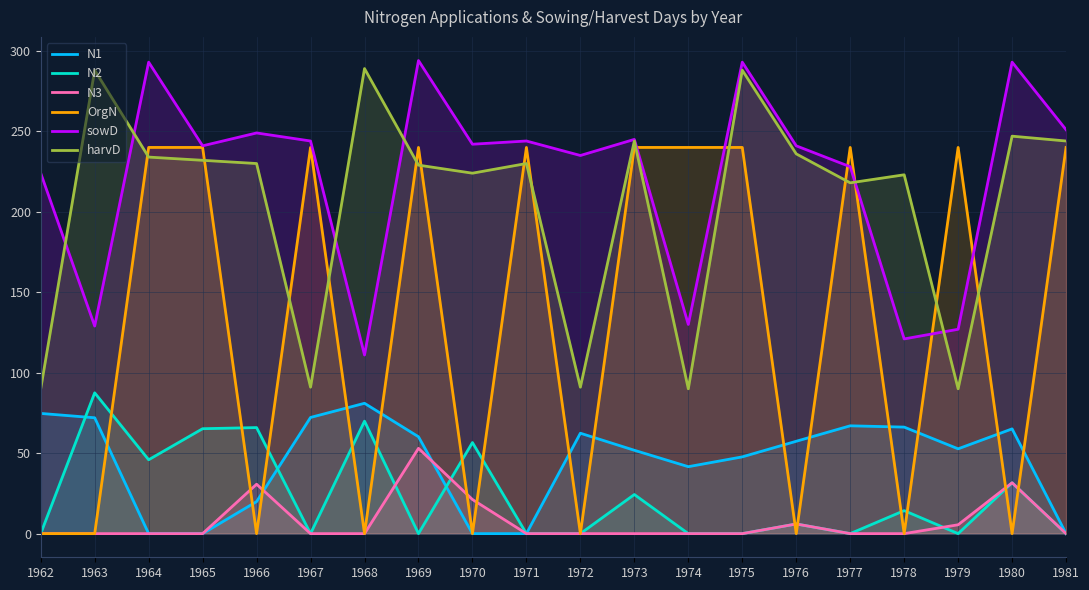

Reading left to right, list all the values displayed in this chart.

N1: 74.7	72.0	0.0	0.0	19.9	72.2	81.0	60.2	0.0	0.0	62.4	51.8	41.6	47.7	57.4	67.0	66.2	52.7	65.1	0.0
N2: 0.0	87.5	45.9	65.2	65.9	0.0	69.9	0.0	56.6	0.0	0.0	24.3	0.0	0.0	6.0	0.0	14.3	0.0	31.6	0.0
N3: 0.0	0.0	0.0	0.0	30.7	0.0	0.0	53.0	21.2	0.0	0.0	0.0	0.0	0.0	6.0	0.0	0.0	5.5	31.6	0.0
OrgN: 0.0	0.0	240.0	240.0	0.0	240.0	0.0	240.0	0.0	240.0	0.0	240.0	240.0	240.0	0.0	240.0	0.0	240.0	0.0	240.0
sowD: 224.0	129.0	293.0	241.0	249.0	244.0	111.0	294.0	242.0	244.0	235.0	245.0	130.0	293.0	241.0	228.0	121.0	127.0	293.0	251.0
harvD: 90.0	288.0	234.0	232.0	230.0	91.0	289.0	229.0	224.0	230.0	91.0	244.0	90.0	288.0	236.0	218.0	223.0	90.0	247.0	244.0